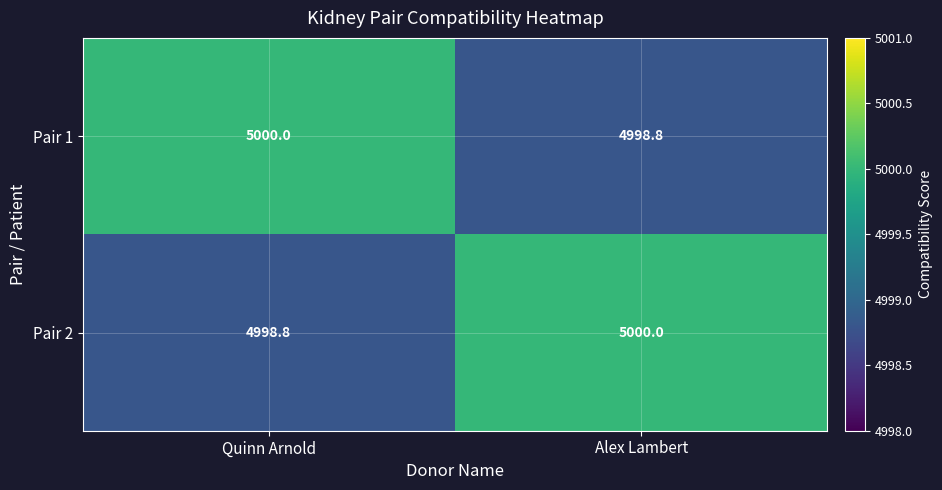

What is the difference between the highest and lowest values at Quinn Arnold?

1.2